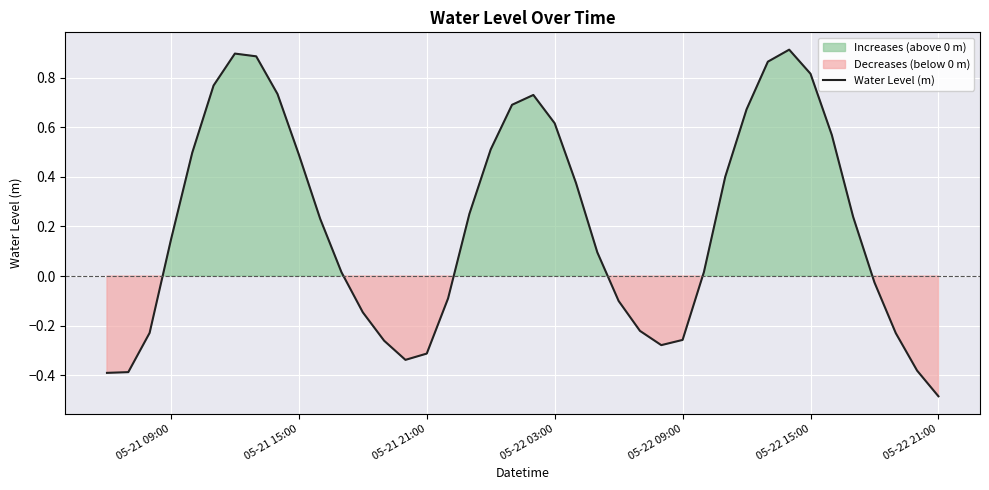

How many data points are above 0?

24